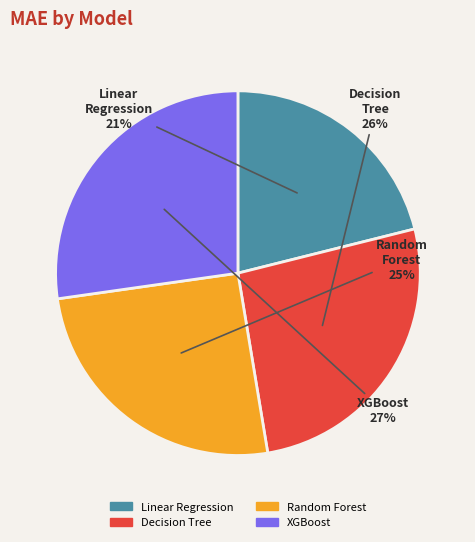

Which has a higher value, Decision Tree or Random Forest?

Decision Tree